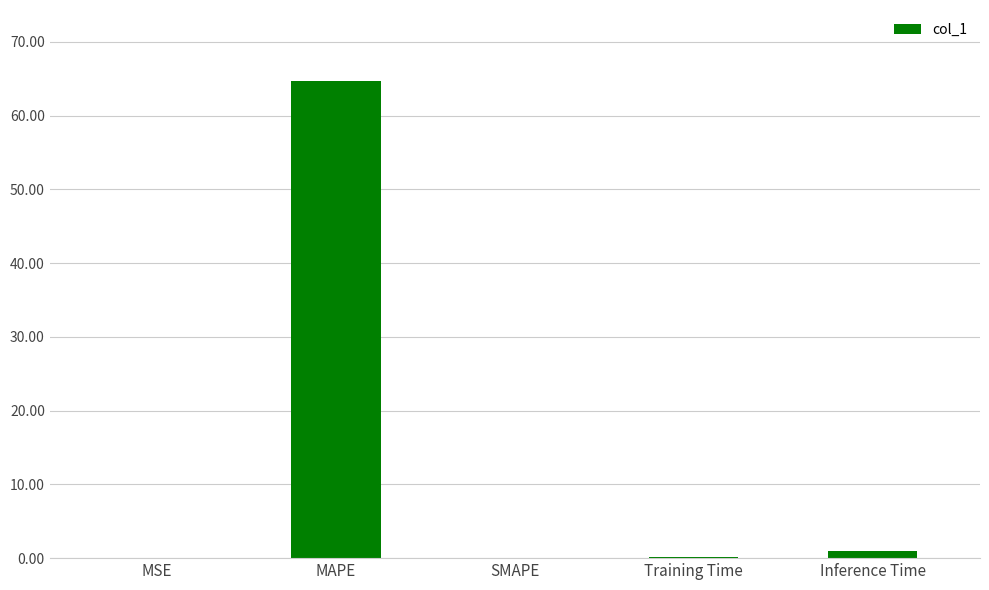

Between MSE and MAPE, which is larger?

MAPE